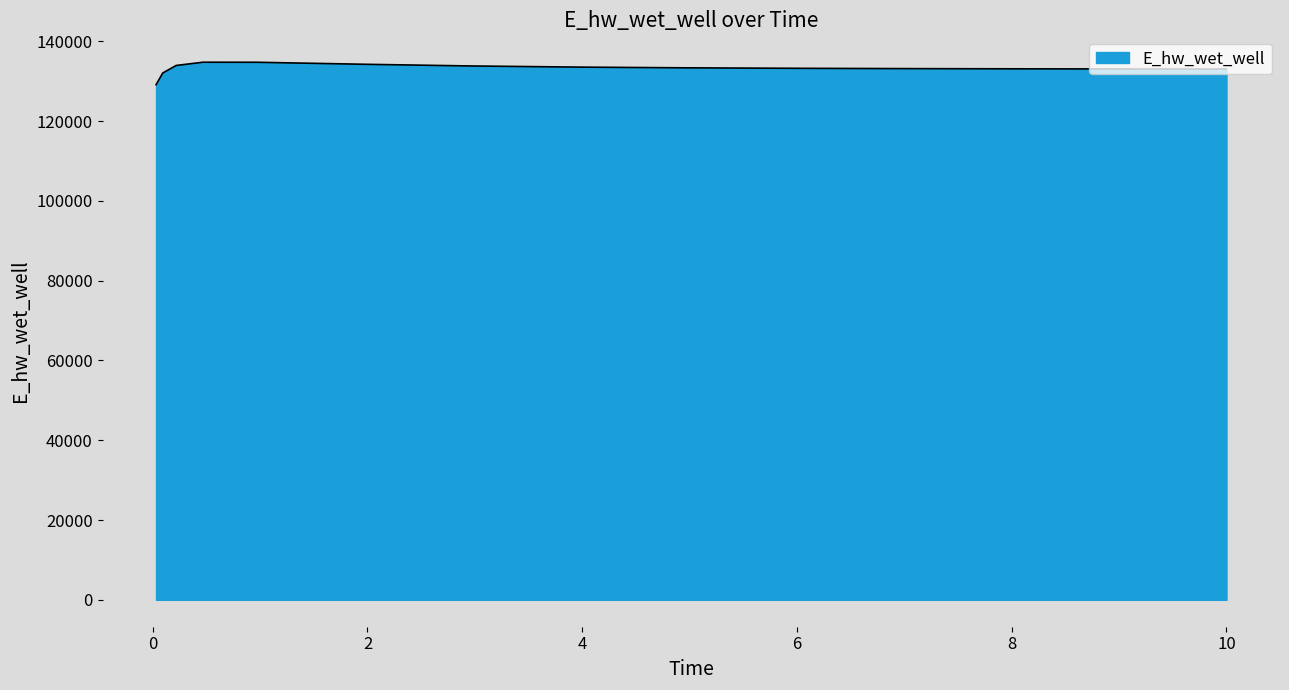

What is the minimum value shown in the chart?

129120.9